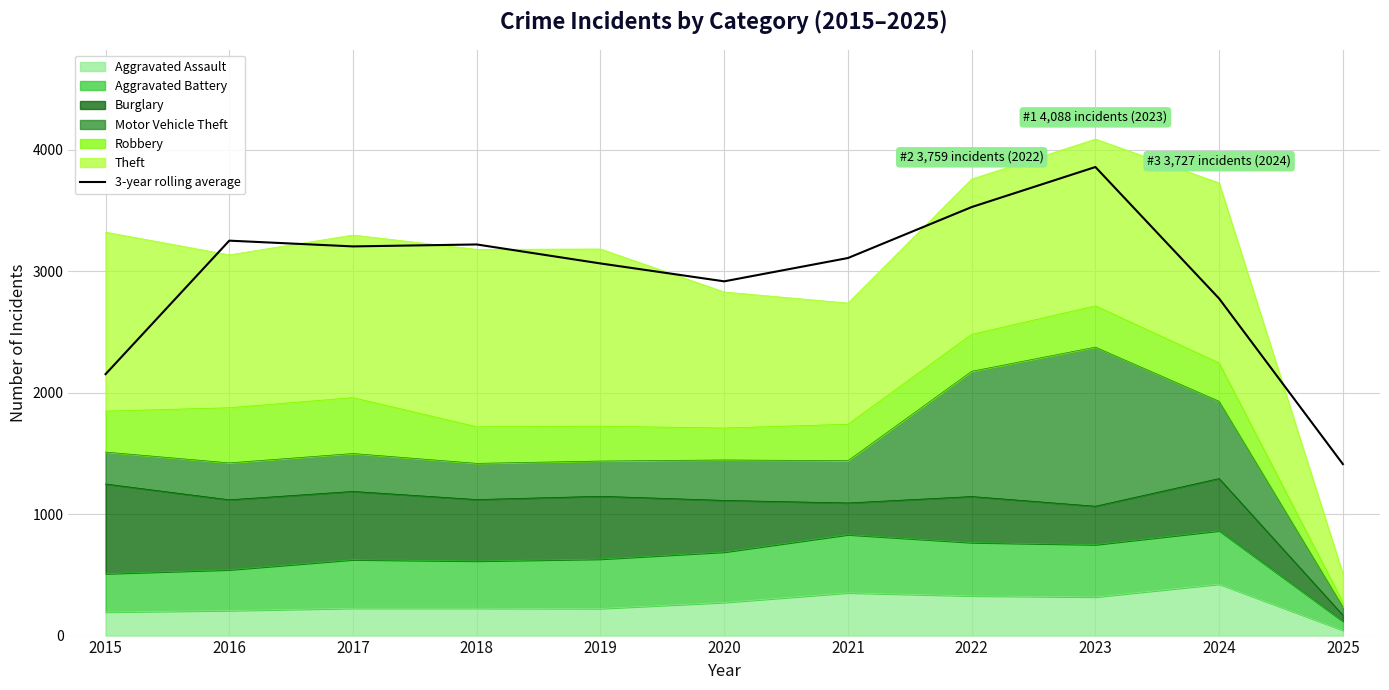

List the labels in order of value, smallest first.

2025, 2015, 2024, 2020, 2019, 2021, 2017, 2018, 2016, 2022, 2023